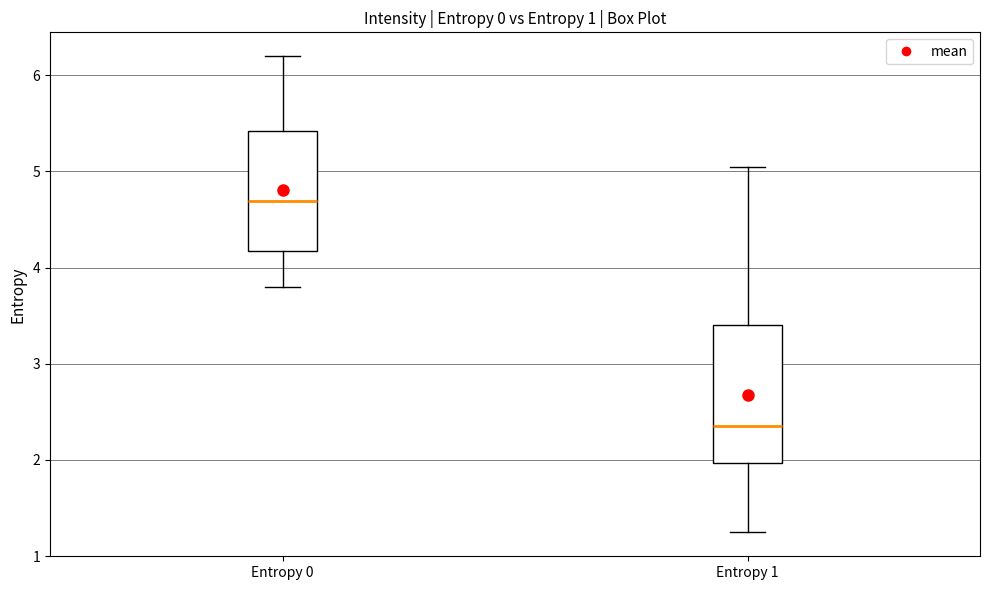

Reading left to right, read every box against the y-axis: the position of its median line, the range the box covers, and the ends of its whiskers. The values are not printed on the chart, so give them approximately, as read against the axis.

Entropy 0: median 4.7, box 4.2 to 5.4, whiskers 3.8 to 6.2
Entropy 1: median 2.4, box 2.0 to 3.4, whiskers 1.2 to 5.0